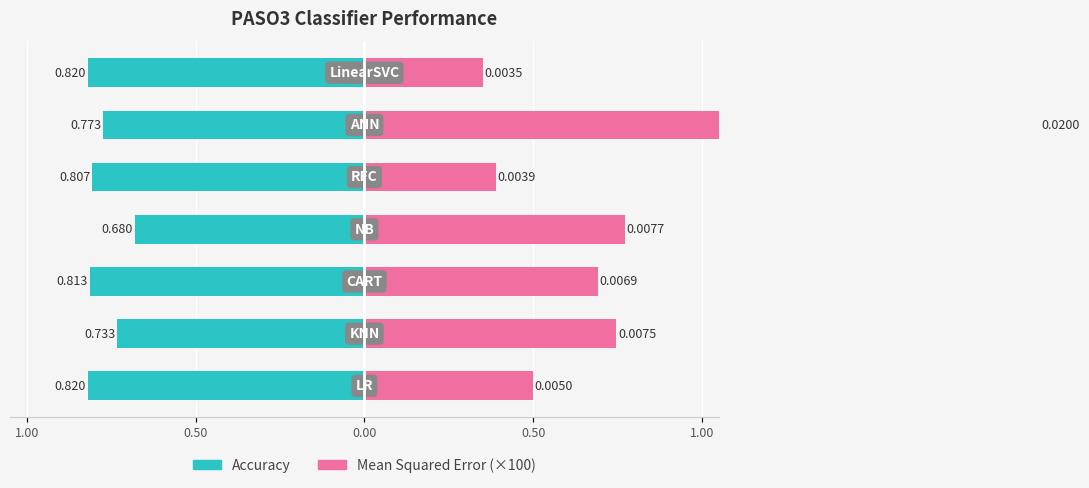

Which series changed the most between 1.00 and 6?

Mean Squared Error (×100)